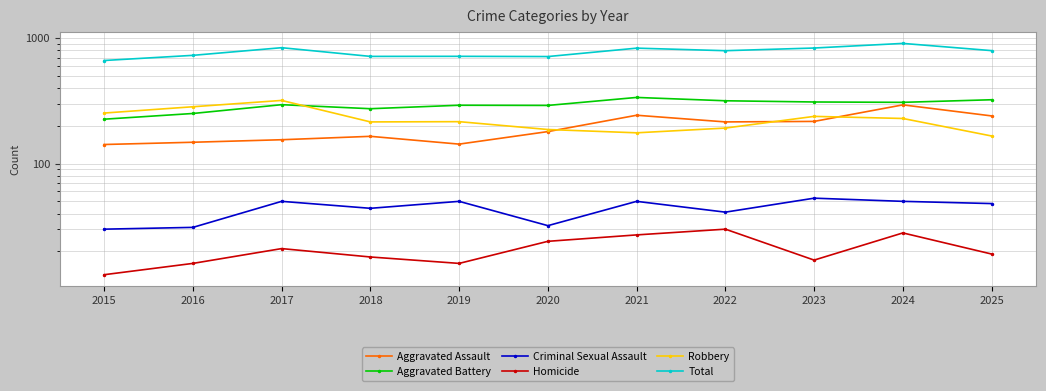

What is the difference between the Total values at 2018 and 2017?

124